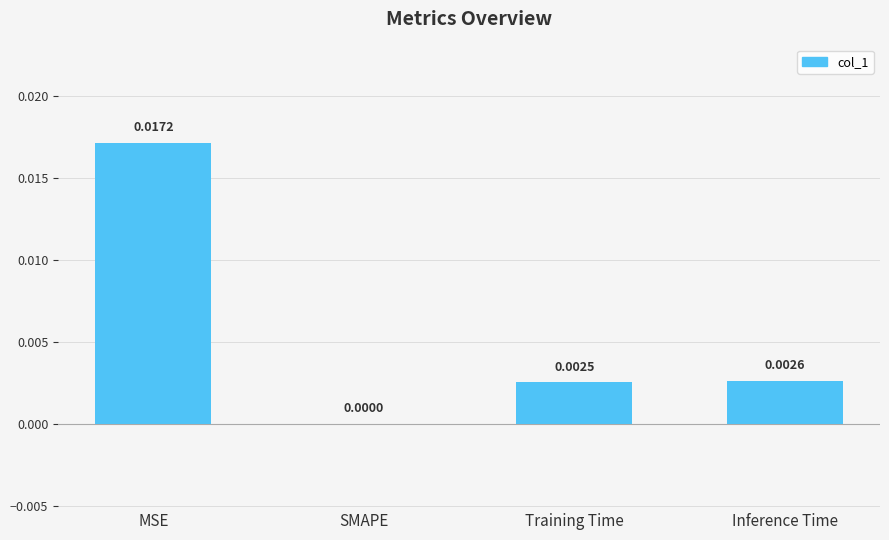

Count the values in the range 0 to 1.

4